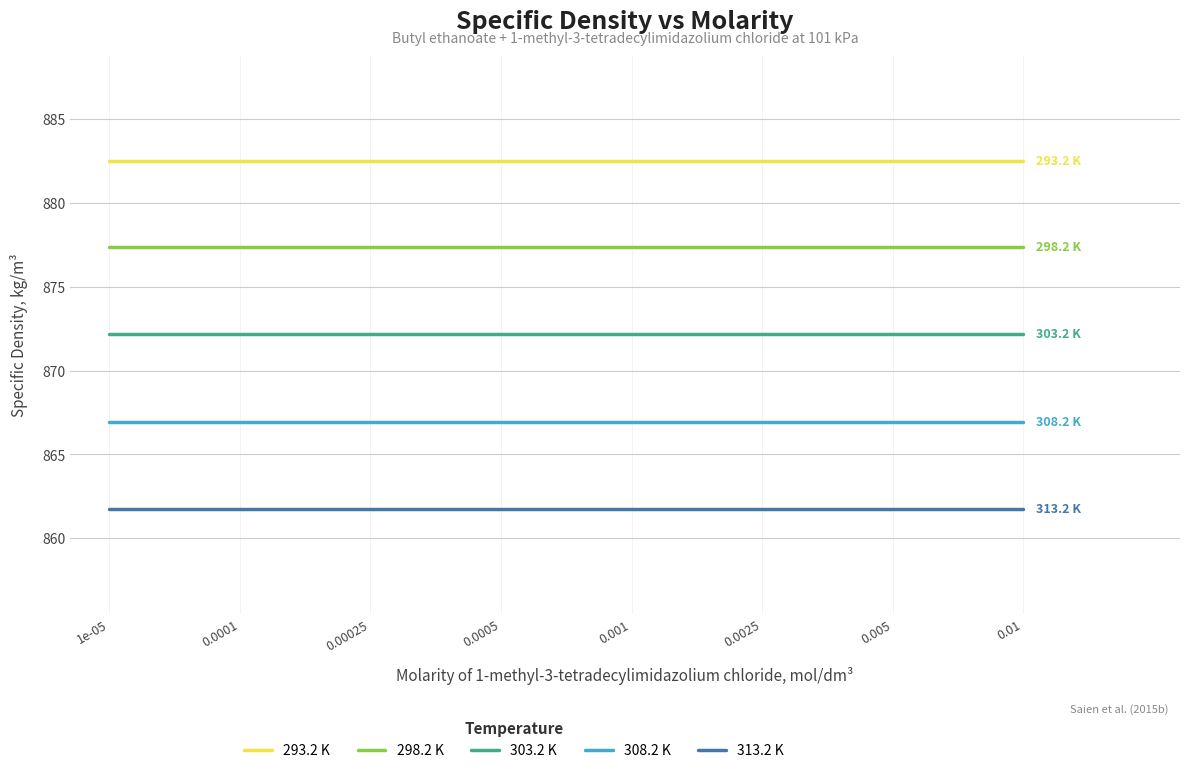

What position from the left is 1e-05?

1